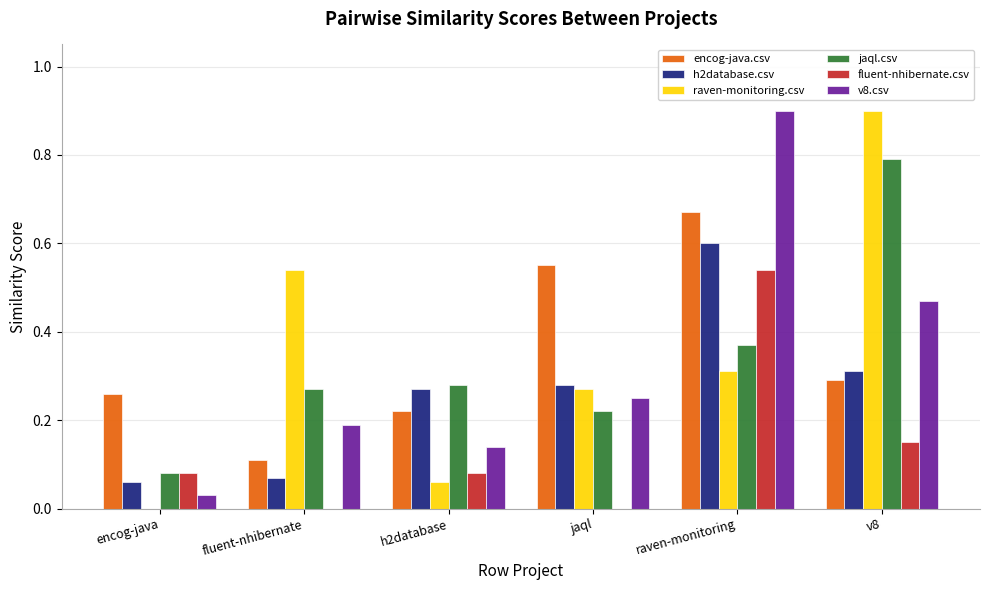

The raven-monitoring.csv series shows 0.1 at fluent-nhibernate. True or false?

False